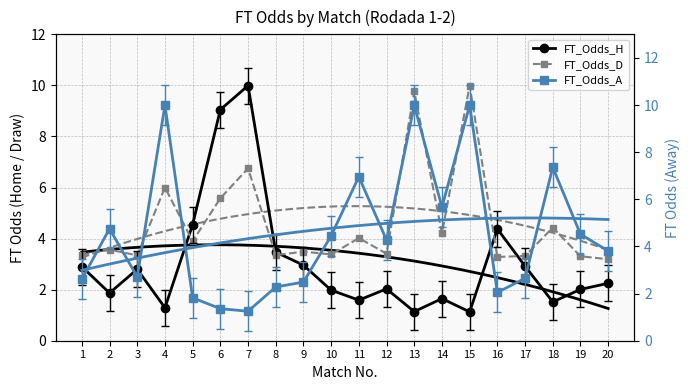

The FT_Odds_A series shows 1.1 at 3. True or false?

False